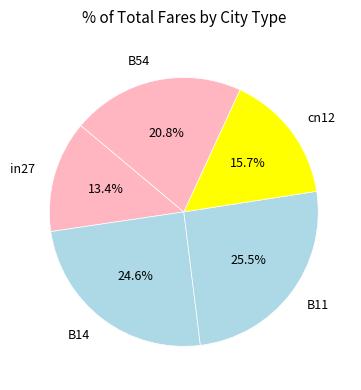

To the nearest percent, what percentage of the pie is cn12?

16%